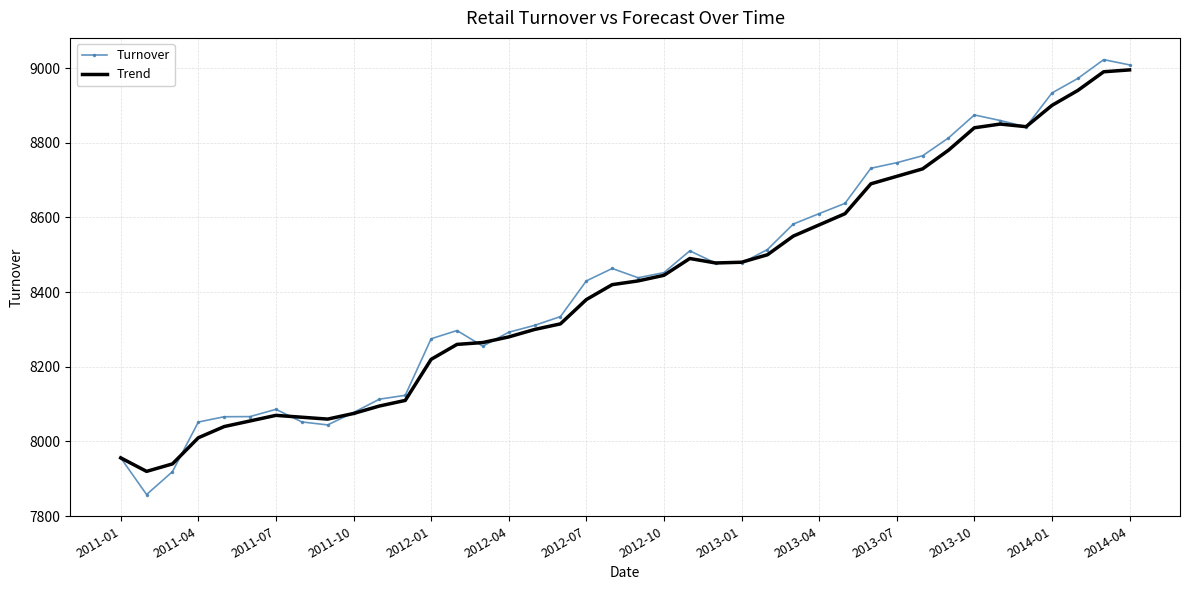

What is the minimum value shown in the chart?

7858.0